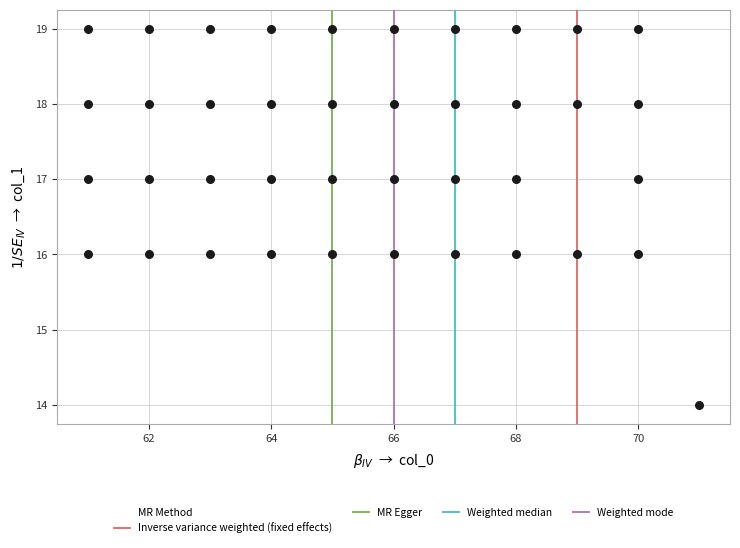

What is the range of Y values (max minus min)?

5